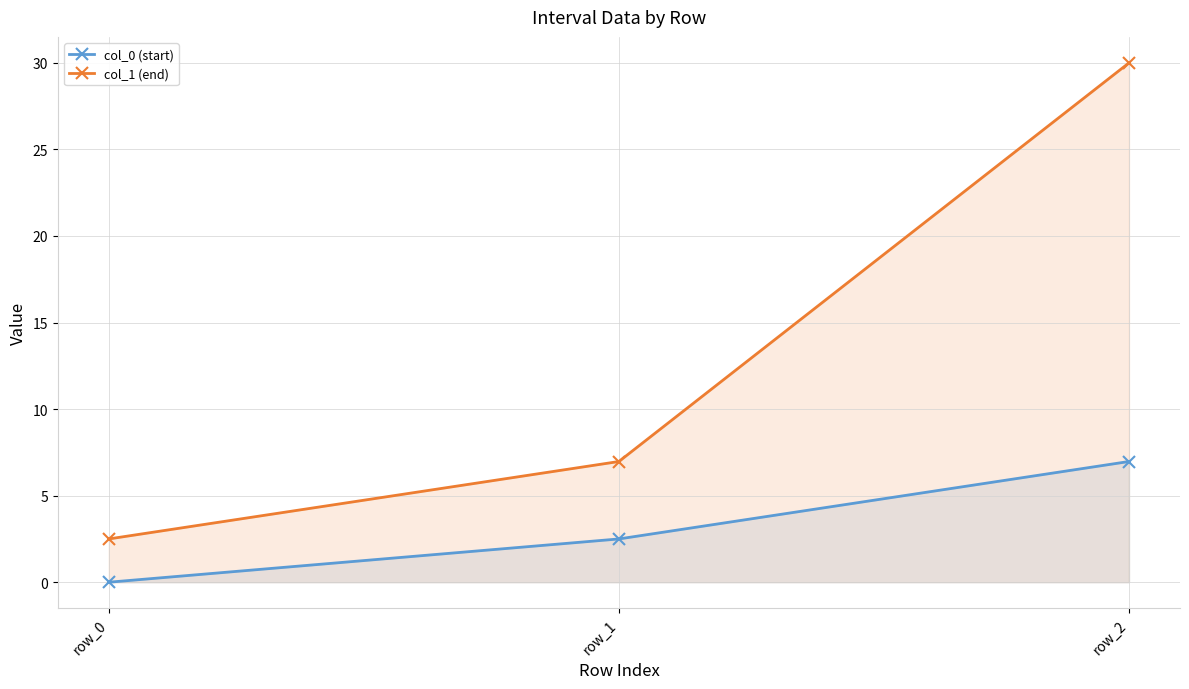

List the series in order of their peak value, highest first.

col_1 (end), col_0 (start)